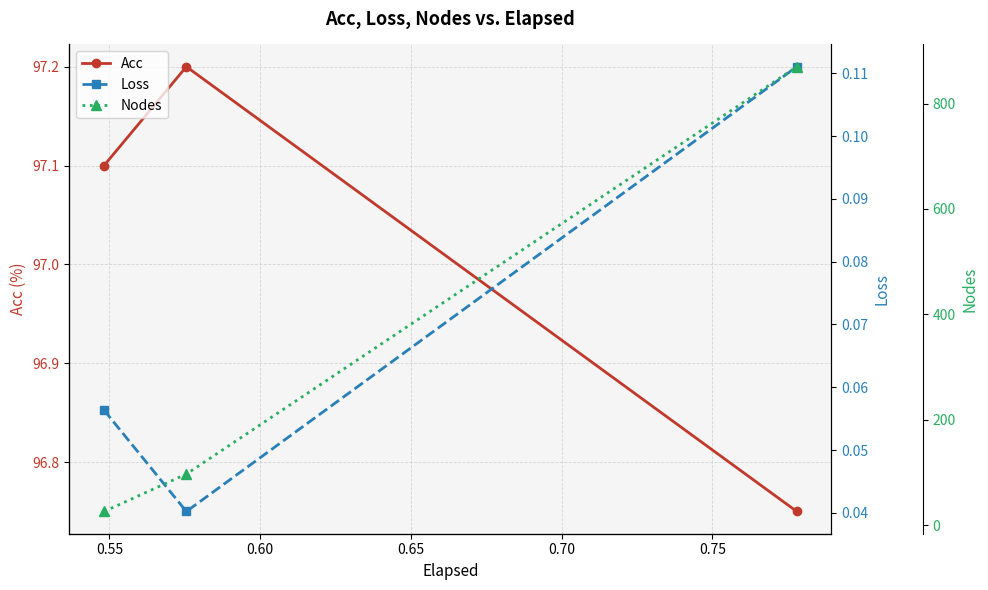

How many data points in Acc are less than 97?

1